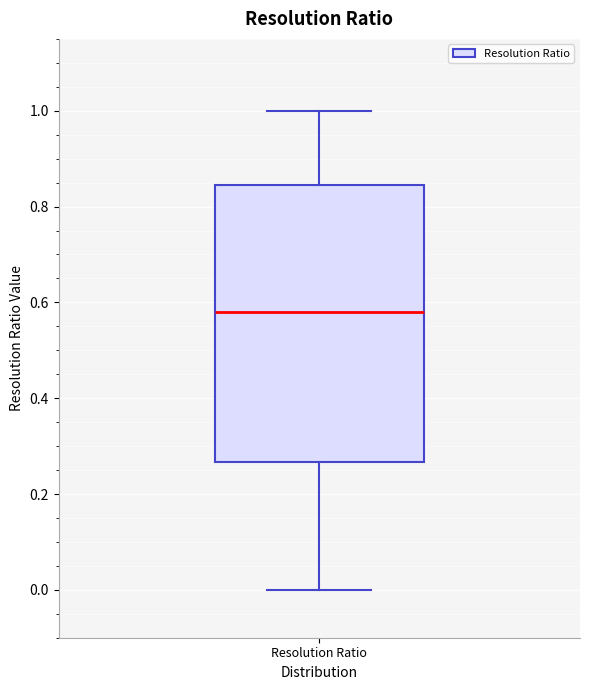

Where does the median line of the box for Resolution Ratio sit on the y-axis? The values are not printed on the chart, so give them approximately, as read against the axis.

0.58